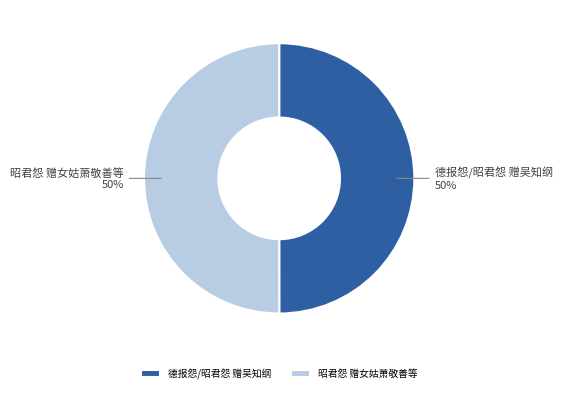

Is it true that 昭君怨 赠女姑萧敬善等 is 50% of the pie?

True